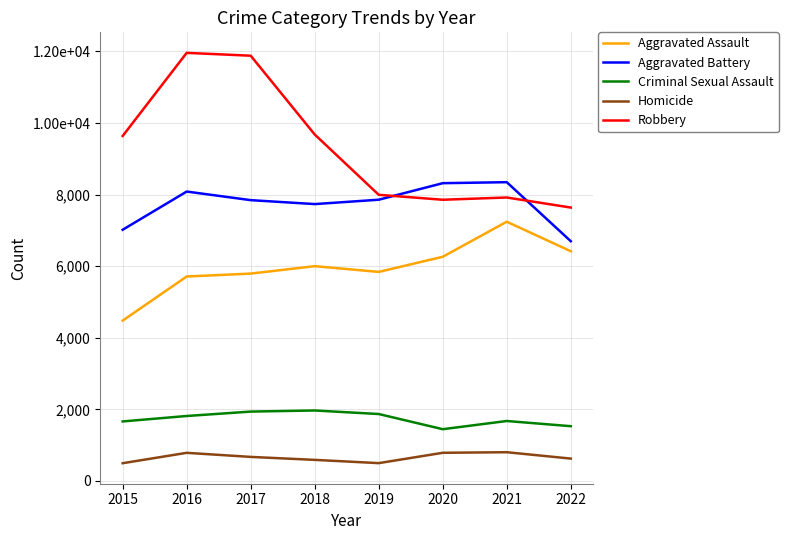

What is the value of the Robbery point at the 7th from the left?

7919